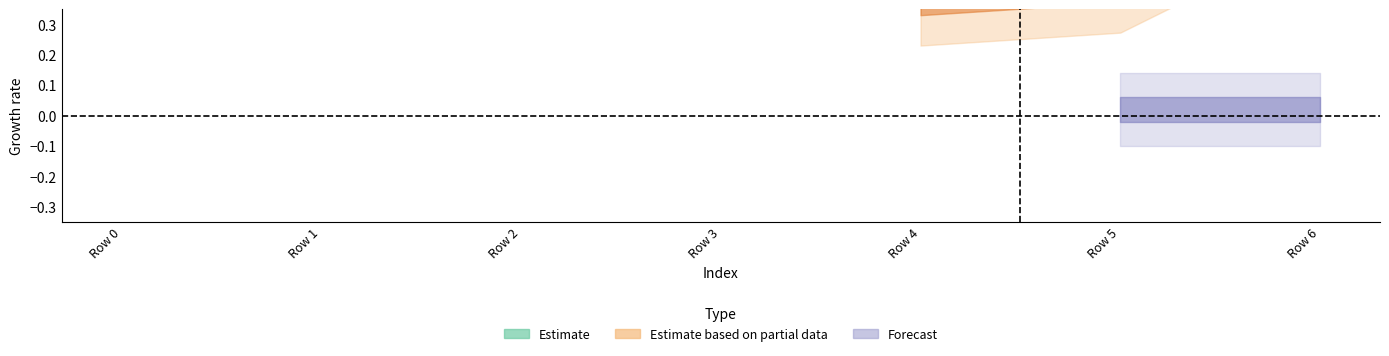

At how many categories does at least one series exceed 0?

7